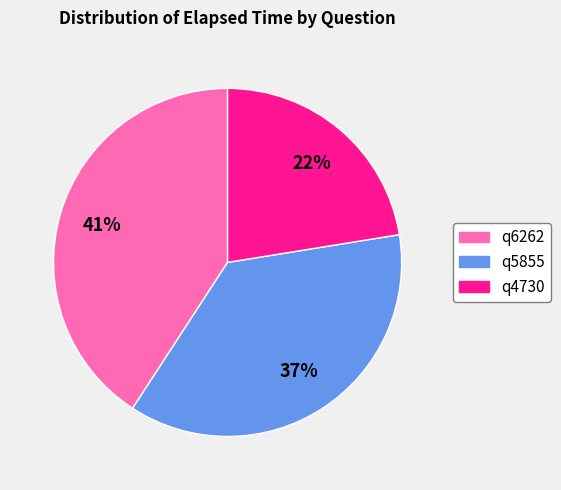

What is the largest slice in the pie chart?

q6262